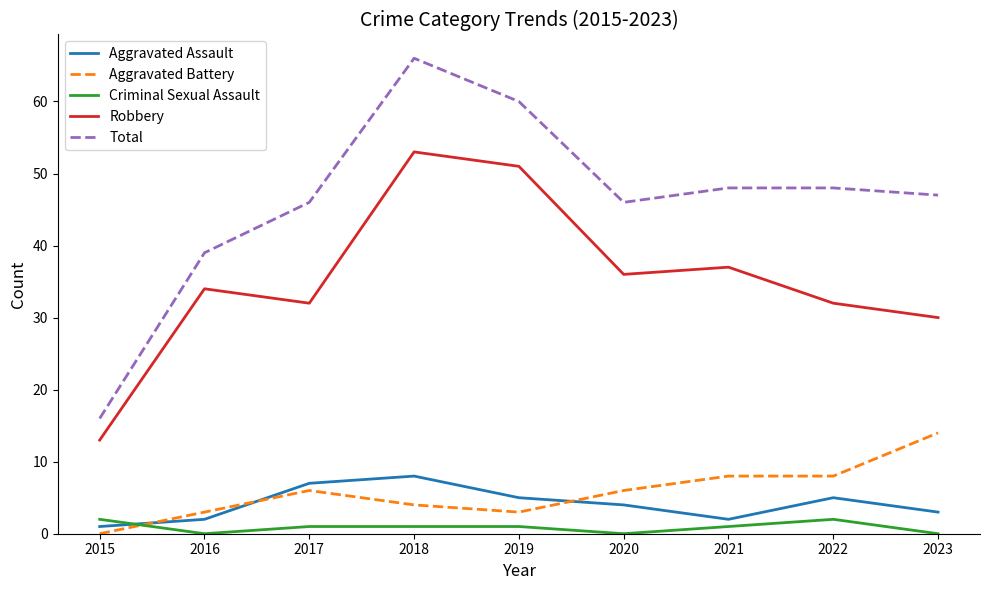

Which series has the largest total across all categories?

Total